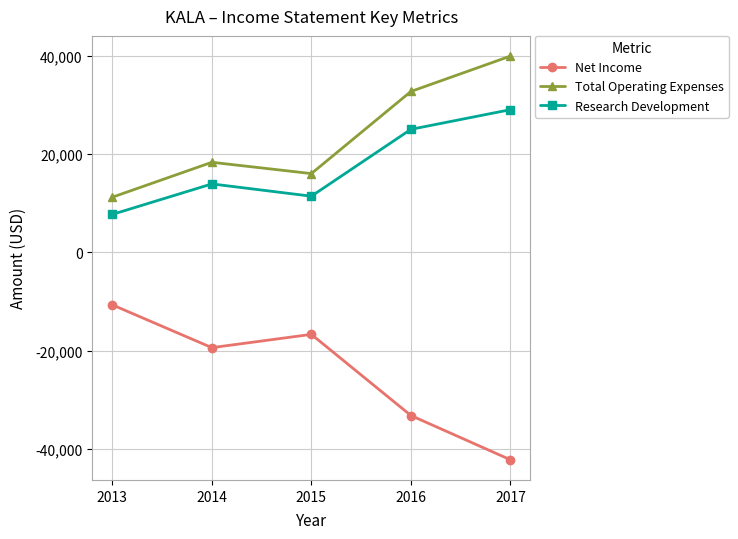

How many lines are shown in the chart?

3